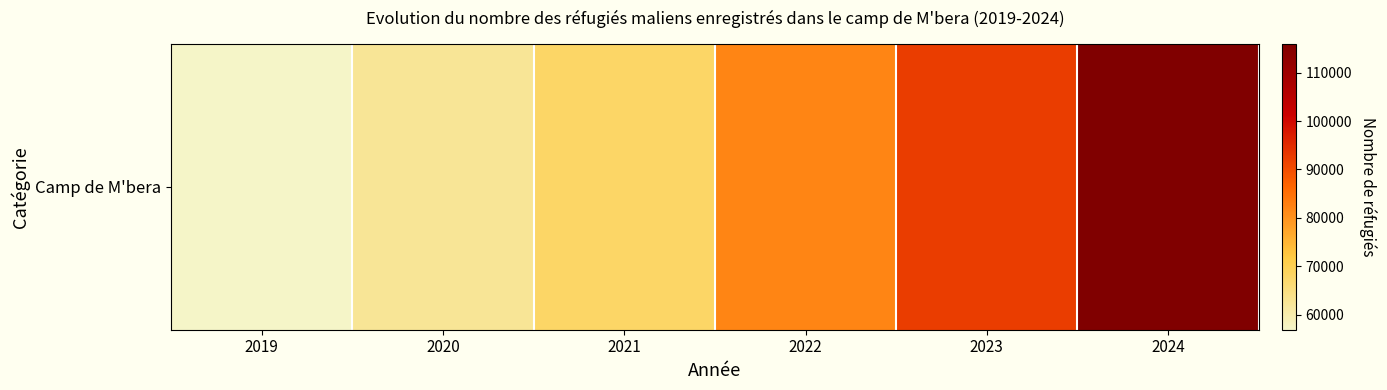

True or false: the data shows 96462 at 2020.

False